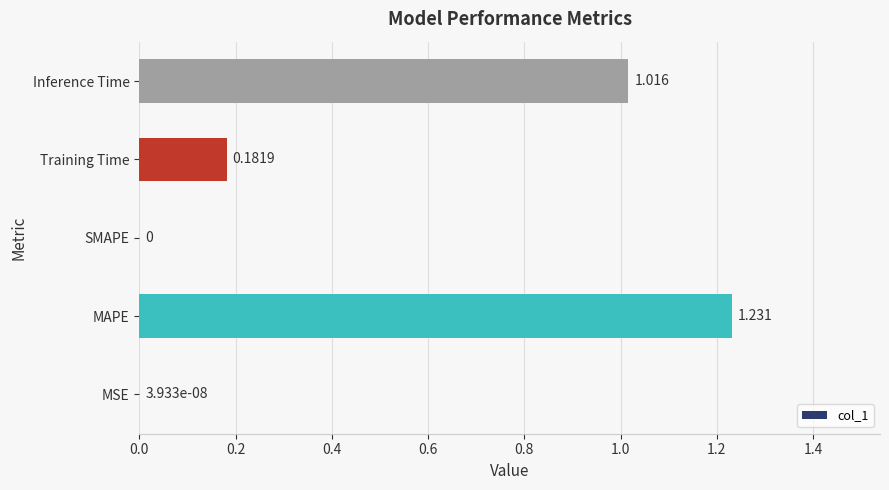

Does the chart contain stacked bars?

No